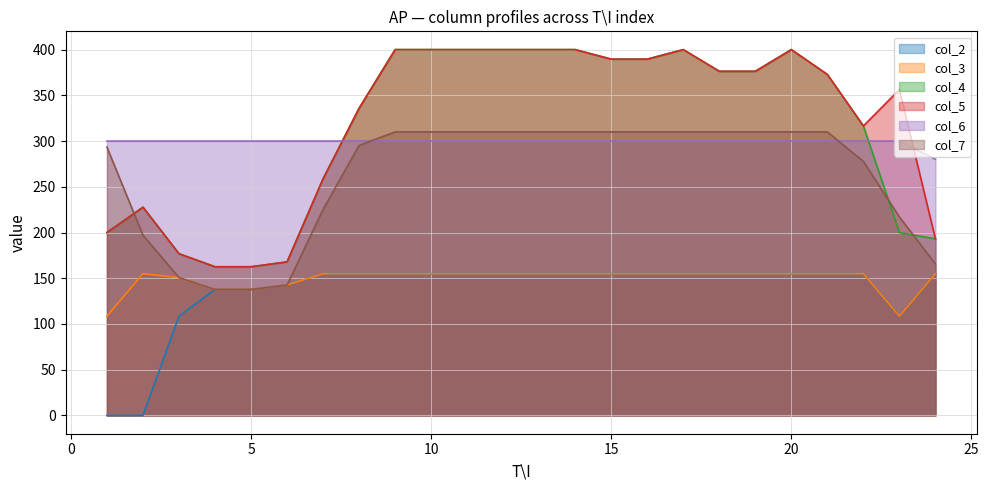

What is the difference between the maximum and minimum values in the col_4 series?

237.4